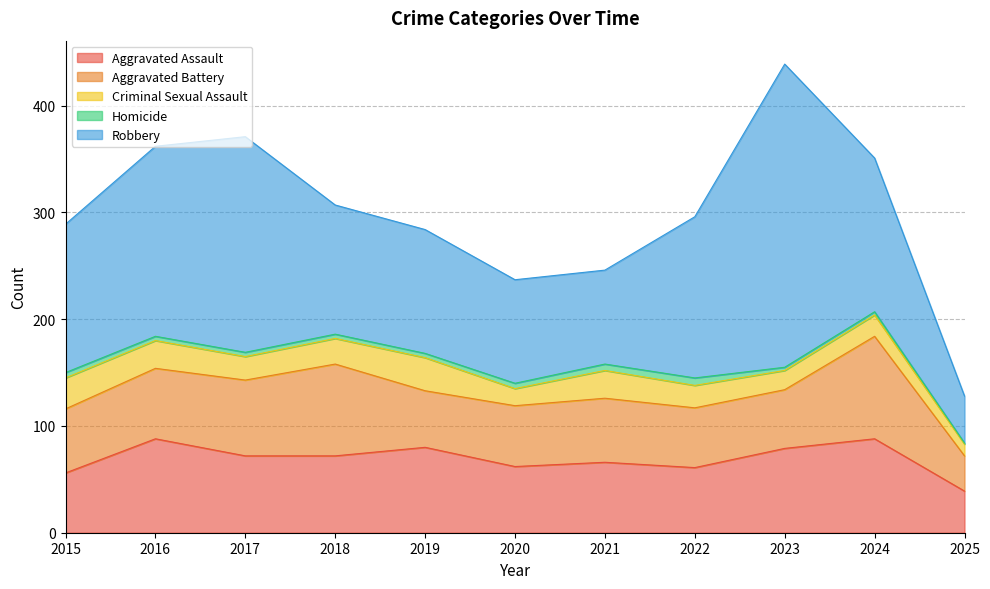

What is the minimum value shown in the chart?

1